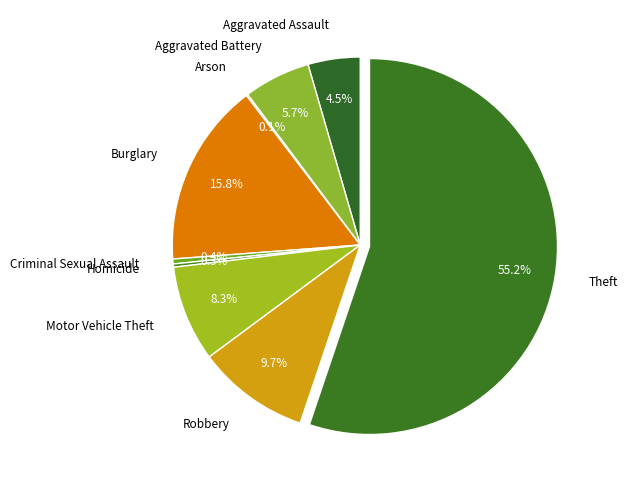

Which category accounts for the majority?

Theft